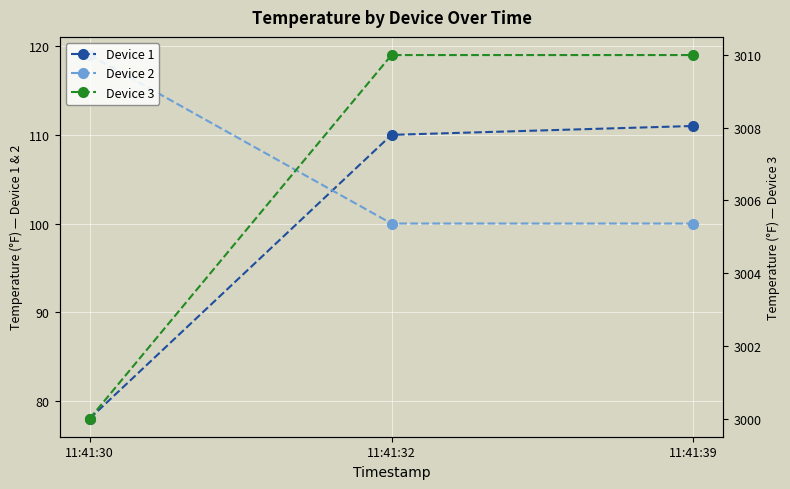

What is the average value of the Device 2 series?

106